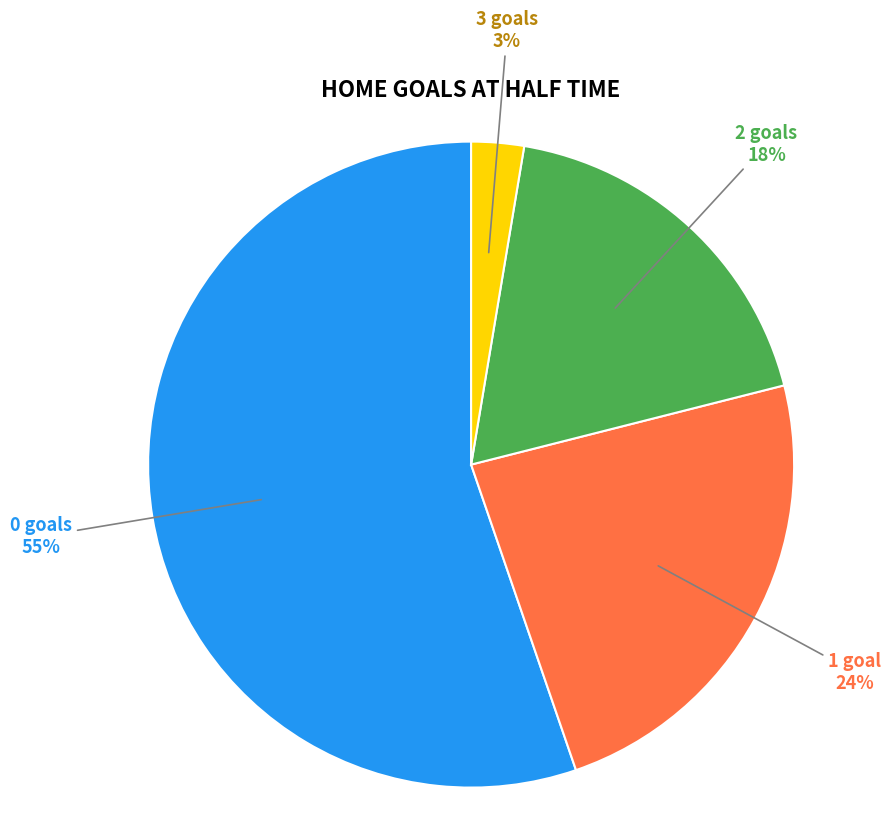

To the nearest percent, what is the average slice percentage?

25%